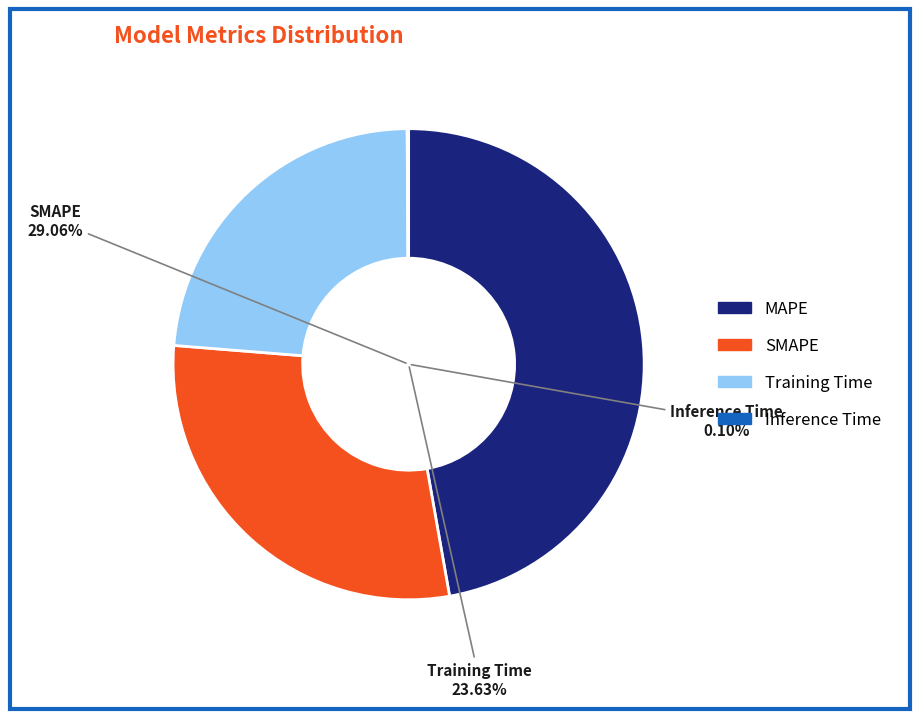

To the nearest percent, what is the combined percentage of Training Time and MAPE?

71%